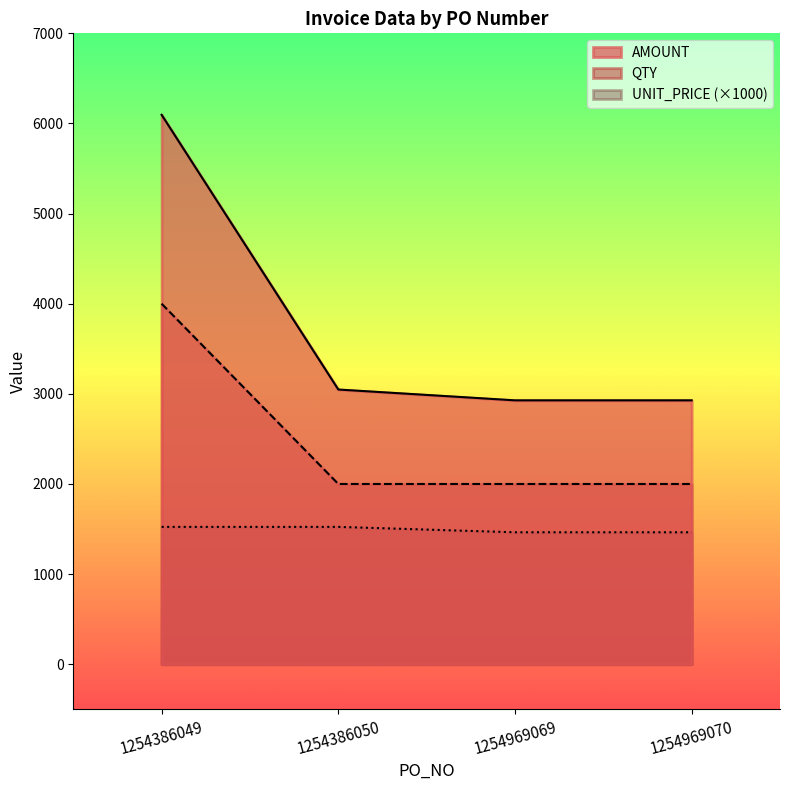

List the labels in order of UNIT_PRICE value, largest first.

1254386049, 1254386050, 1254969069, 1254969070